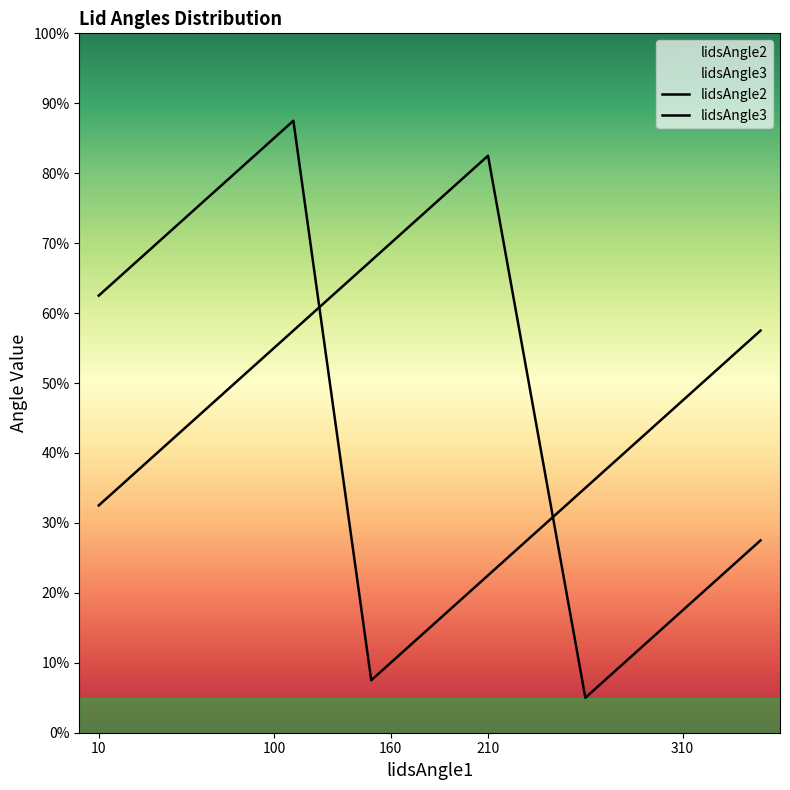

True or false: lidsAngle2 has a value of 123 at 11.

False